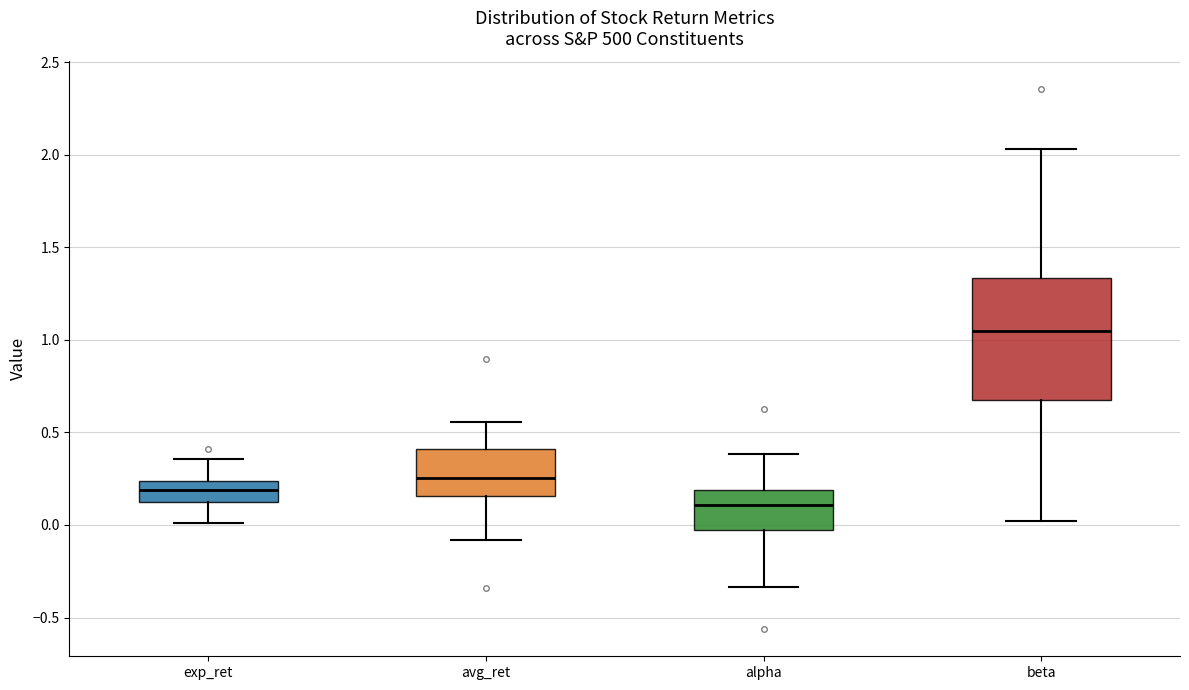

Where does the lower whisker of the box for alpha end on the y-axis? The values are not printed on the chart, so give them approximately, as read against the axis.

-0.35